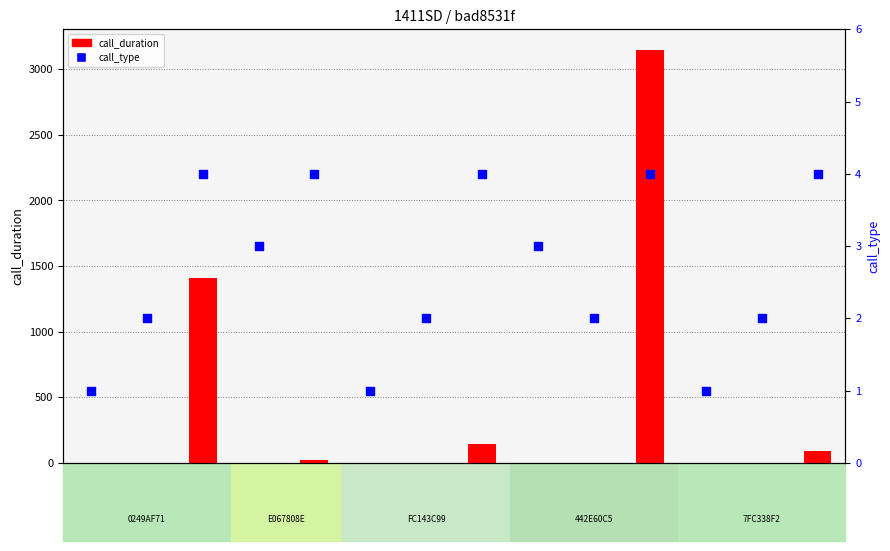

Which series reaches the maximum Y coordinate?

call_duration